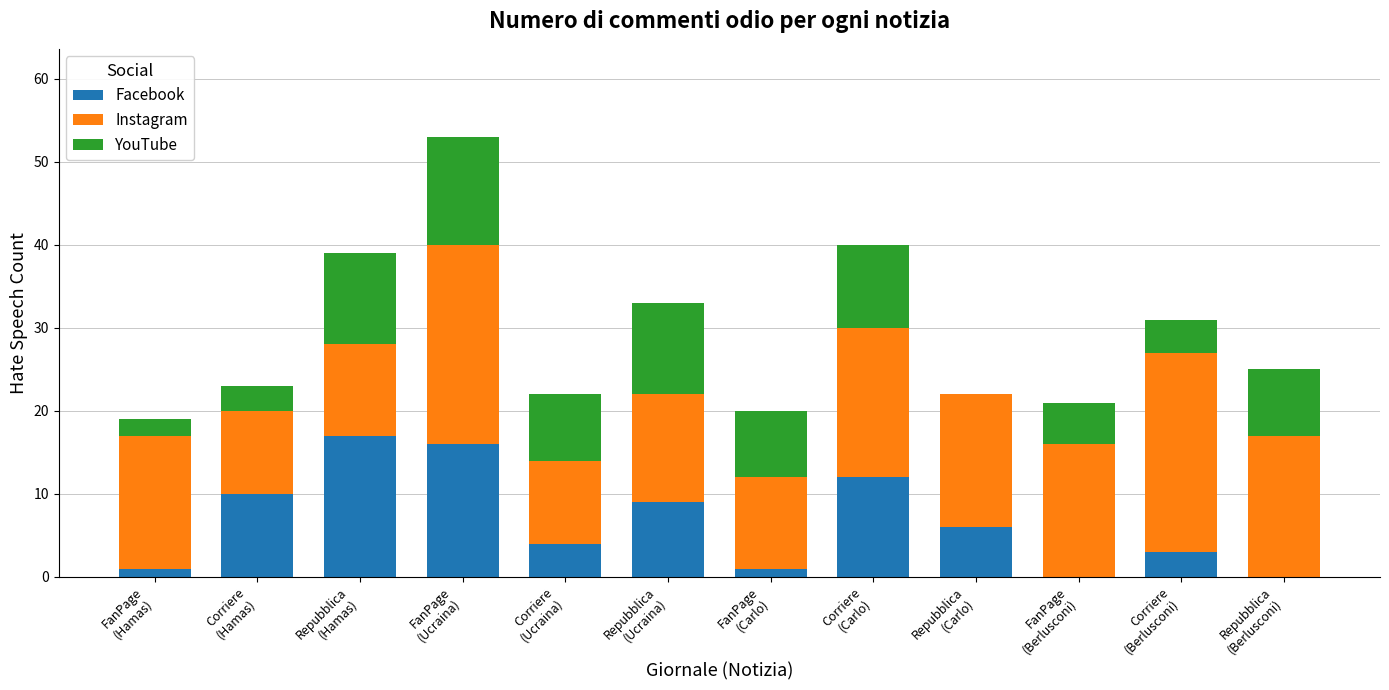

How many series are shown in this chart?

3